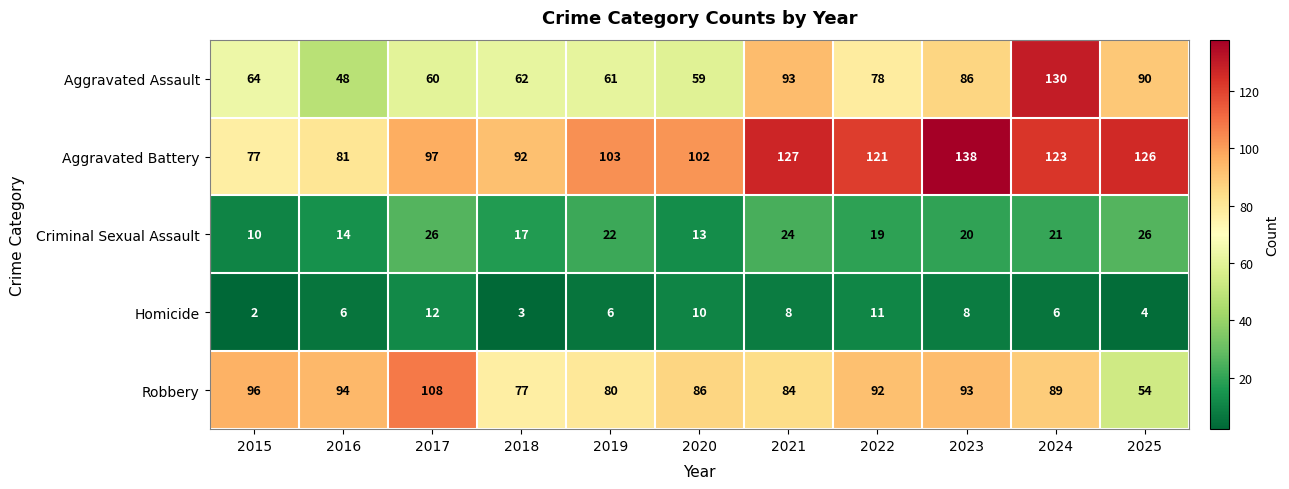

At how many categories does at least one series exceed 115?

5